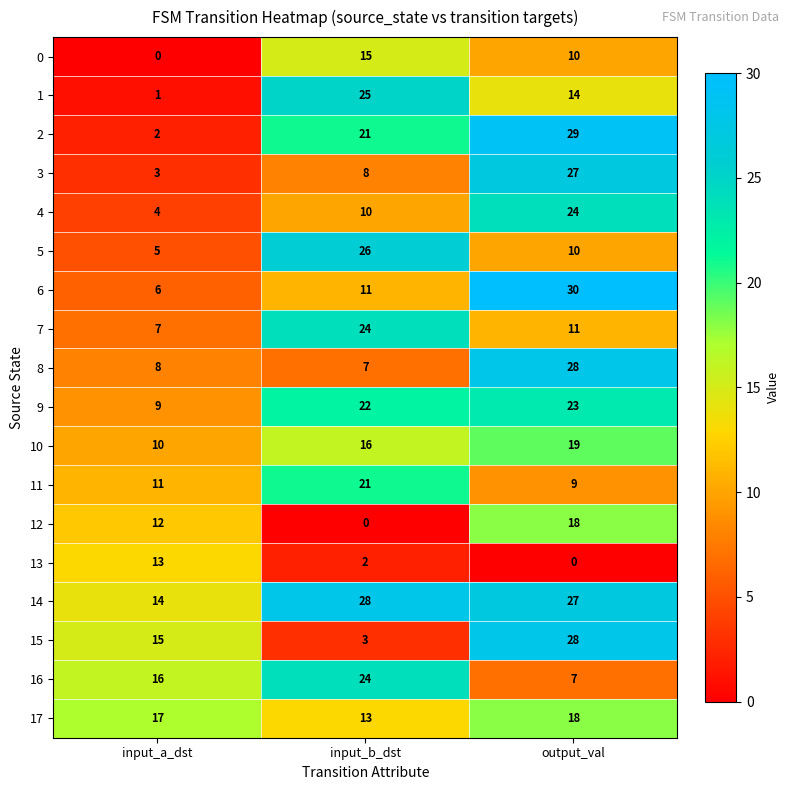

What is the sum of all 5 values?

41